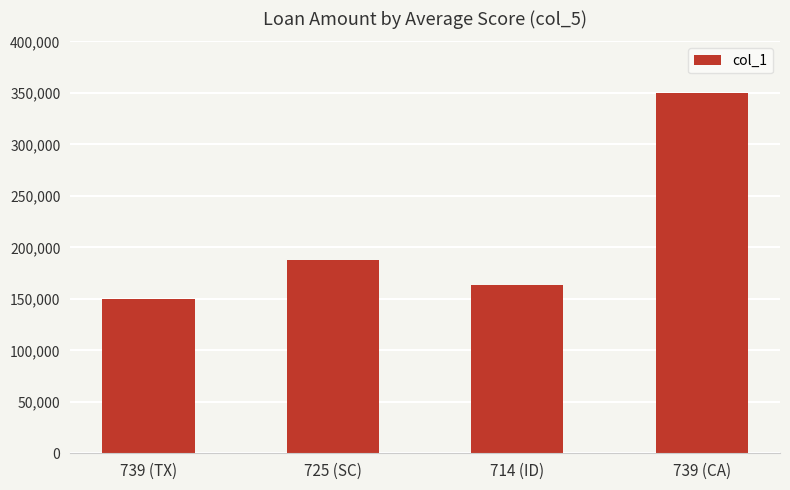

What position from the left is 714 (ID)?

3